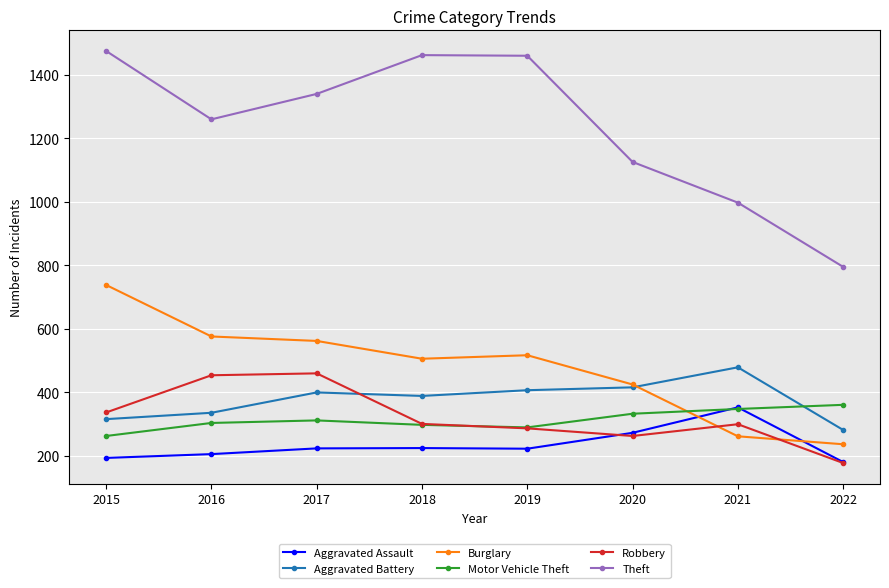

How many interior local valleys does the Theft series have?

1